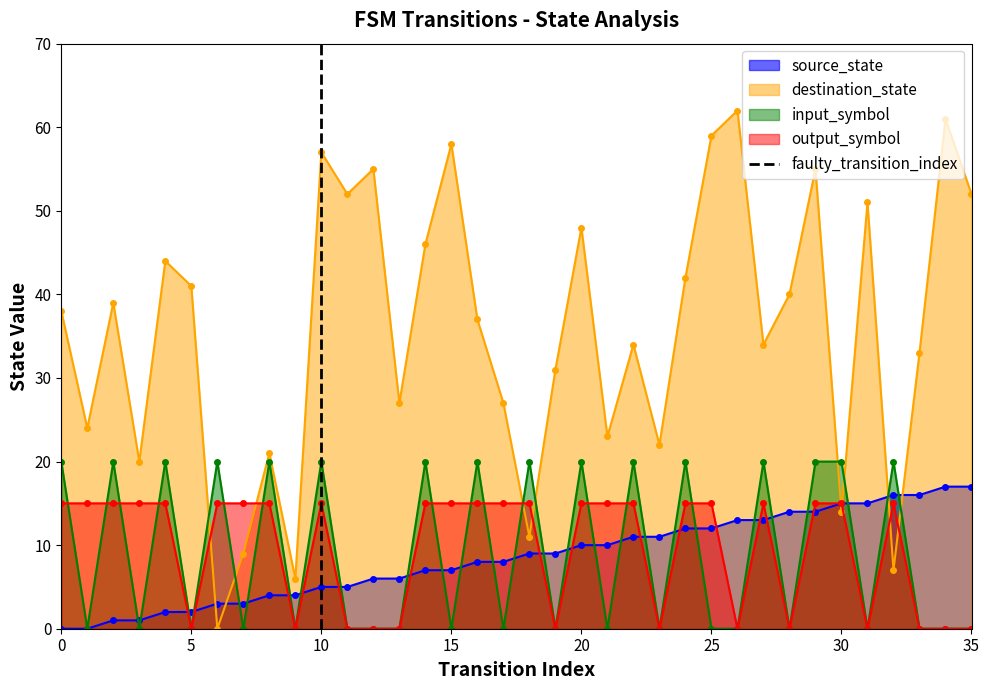

The destination_state series shows 83 at 25. True or false?

False